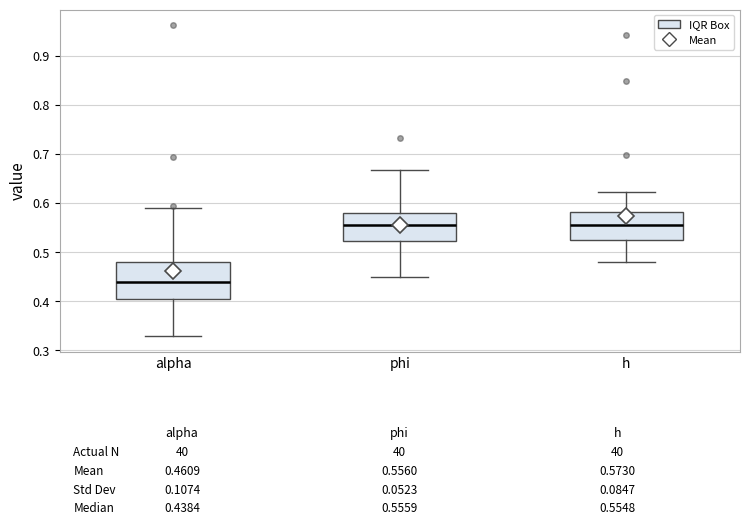

Which box is the tallest, from its lower edge to its upper edge?

alpha